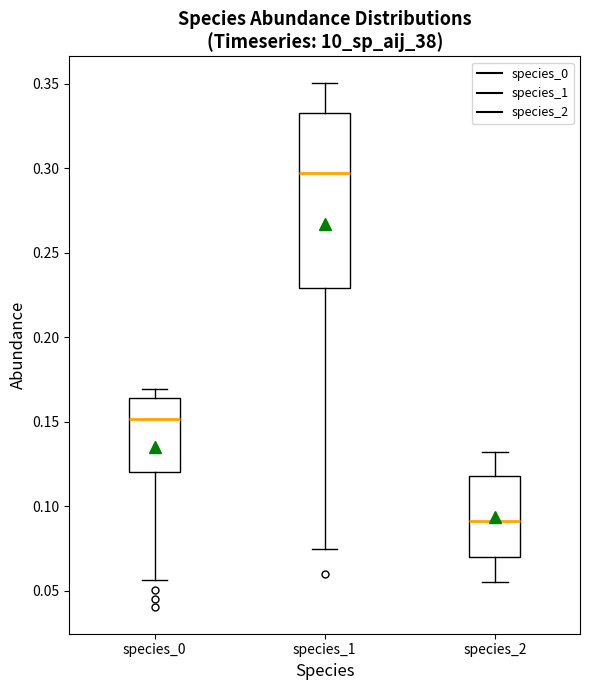

Comparing the boxes themselves (not the whiskers), which one is the tallest?

species_1